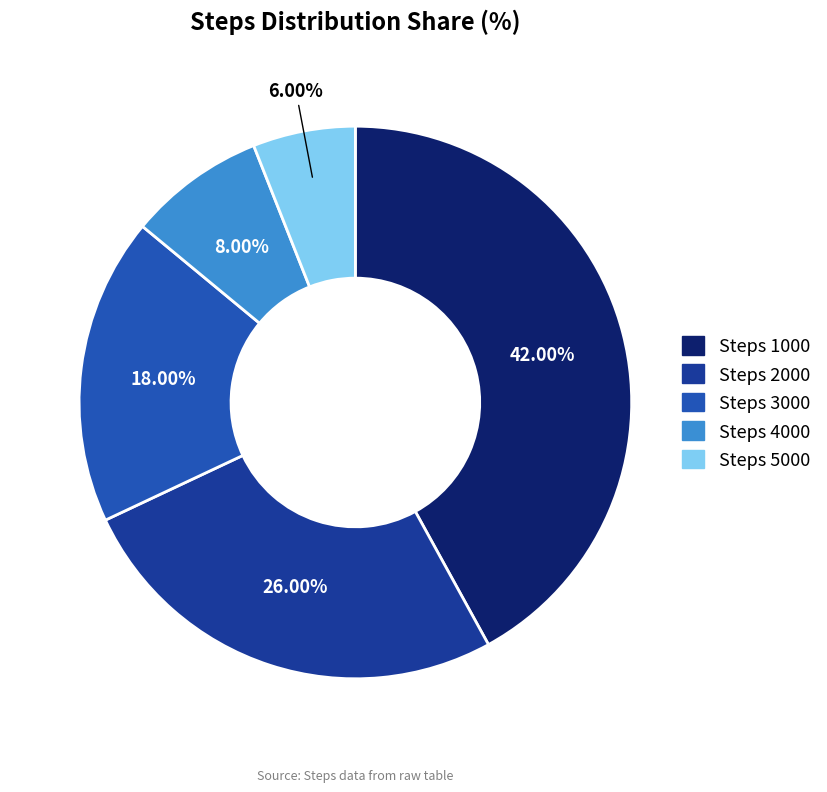

How many segments does this pie chart have?

5